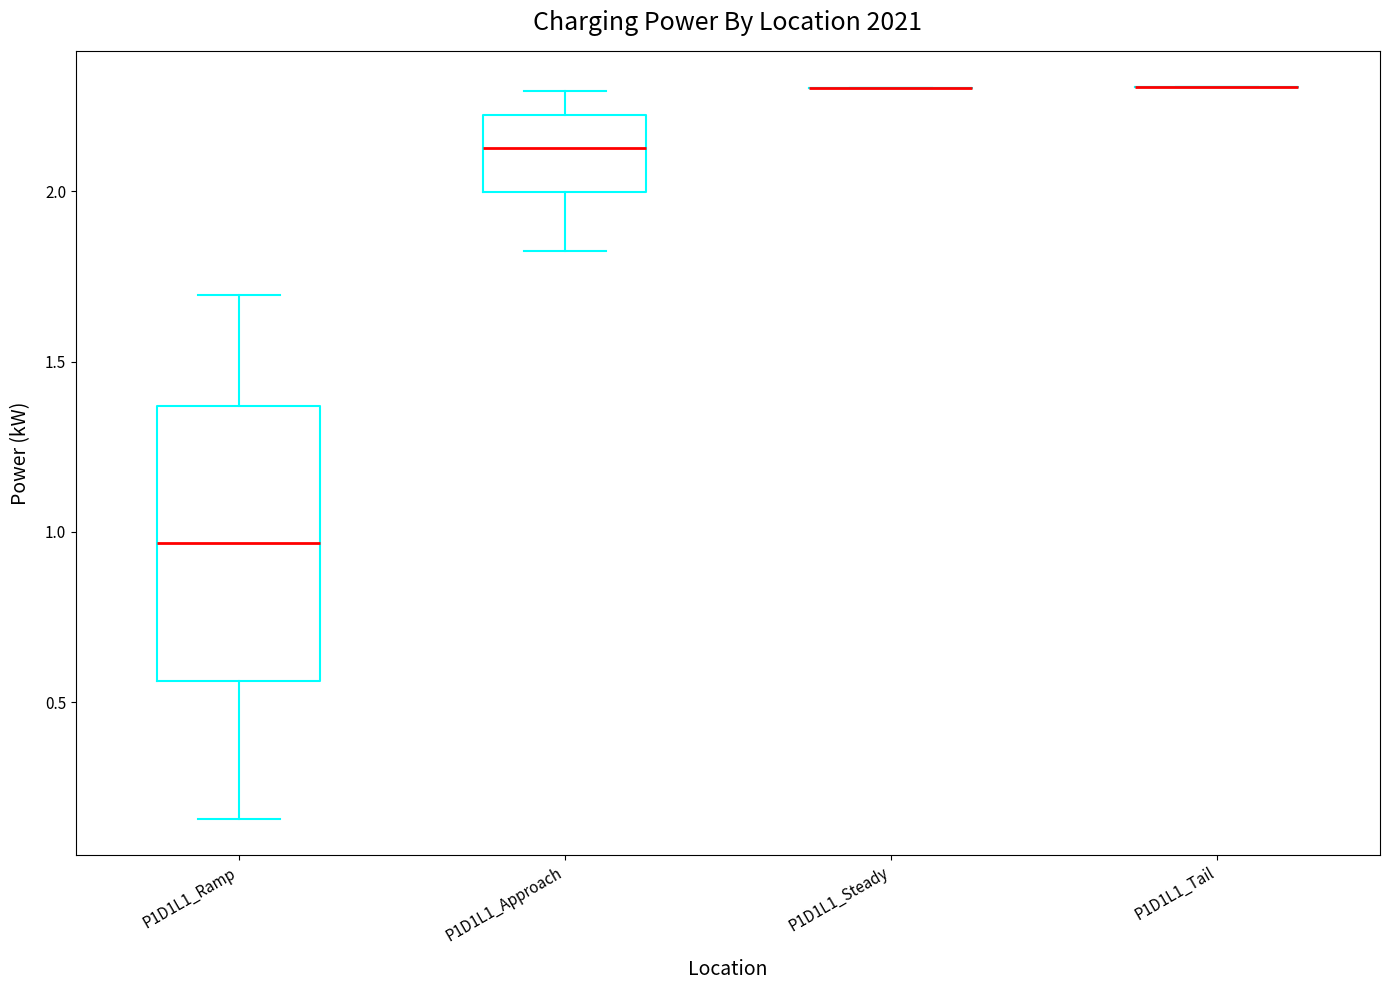

Reading left to right, read every box against the y-axis: the position of its median line, the range the box covers, and the ends of its whiskers. The values are not printed on the chart, so give them approximately, as read against the axis.

P1D1L1_Ramp: median 0.95, box 0.55 to 1.35, whiskers 0.15 to 1.70
P1D1L1_Approach: median 2.15, box 2.00 to 2.20, whiskers 1.85 to 2.30
P1D1L1_Steady: box collapsed to a line at 2.30, whiskers 2.30 to 2.30
P1D1L1_Tail: box collapsed to a line at 2.30, whiskers 2.30 to 2.30